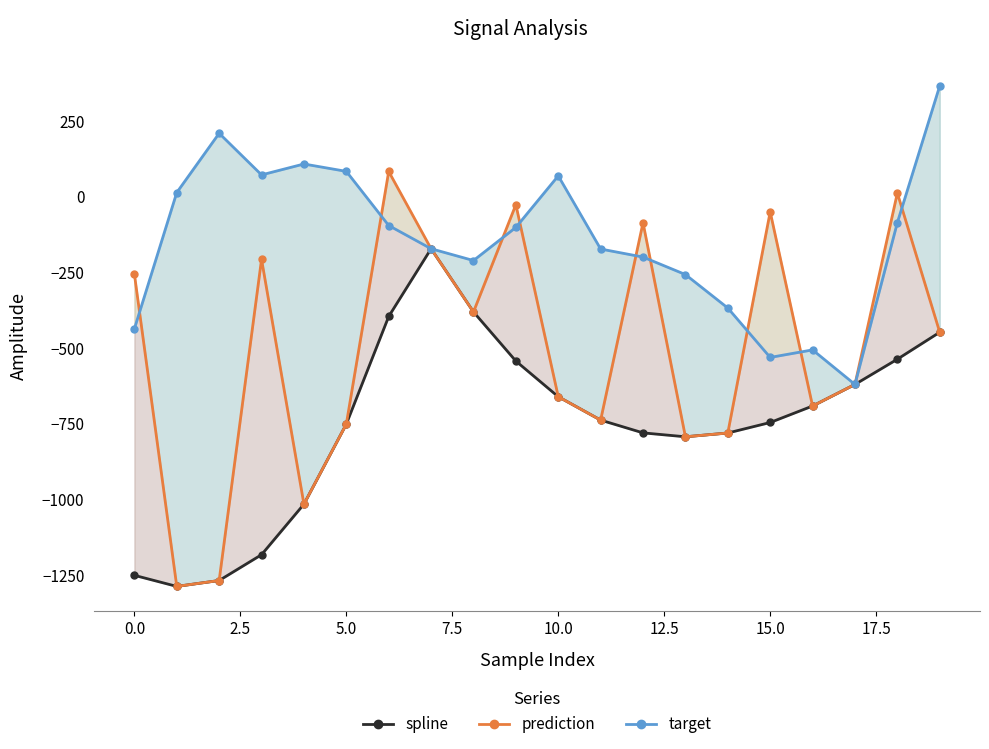

What is the sum of all target values?

-2825.1